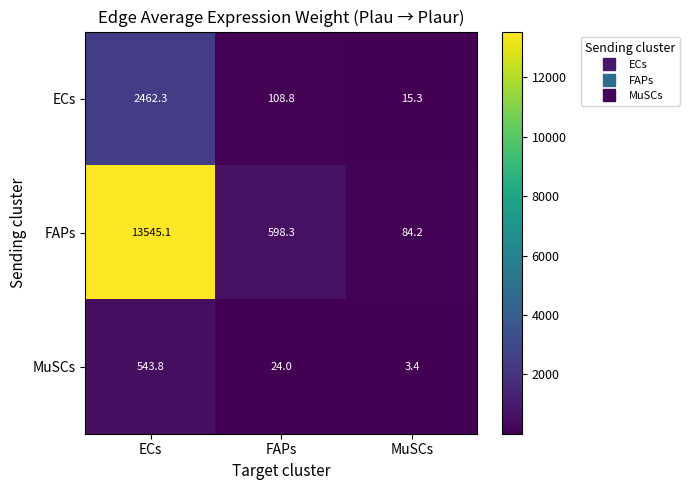

What is the difference between the second highest and minimum values in the MuSCs series?

20.6